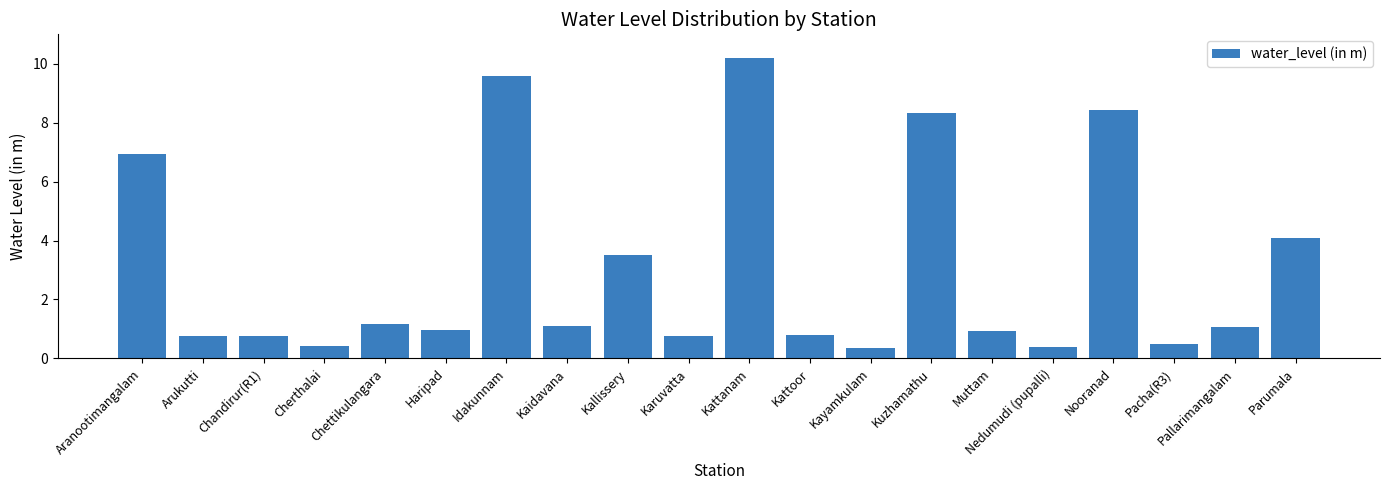

Does the chart contain any negative values?

No